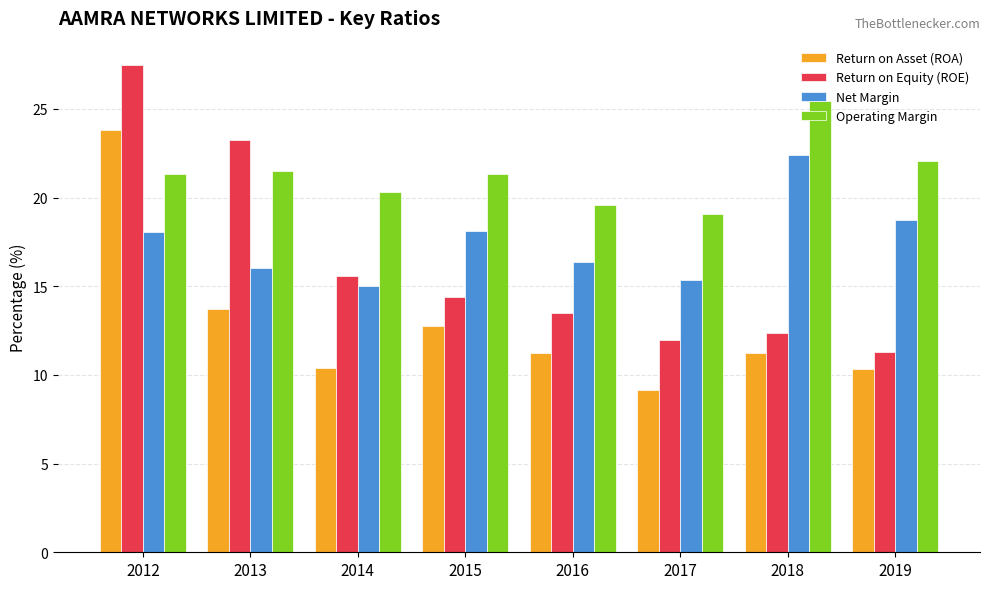

What are all the series names shown in the legend?

Return on Asset (ROA), Return on Equity (ROE), Net Margin, Operating Margin